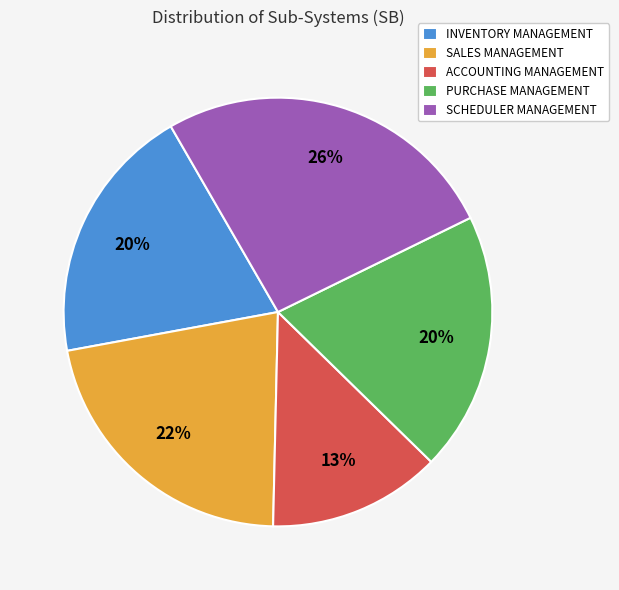

What is the smallest slice in the pie chart?

ACCOUNTING MANAGEMENT